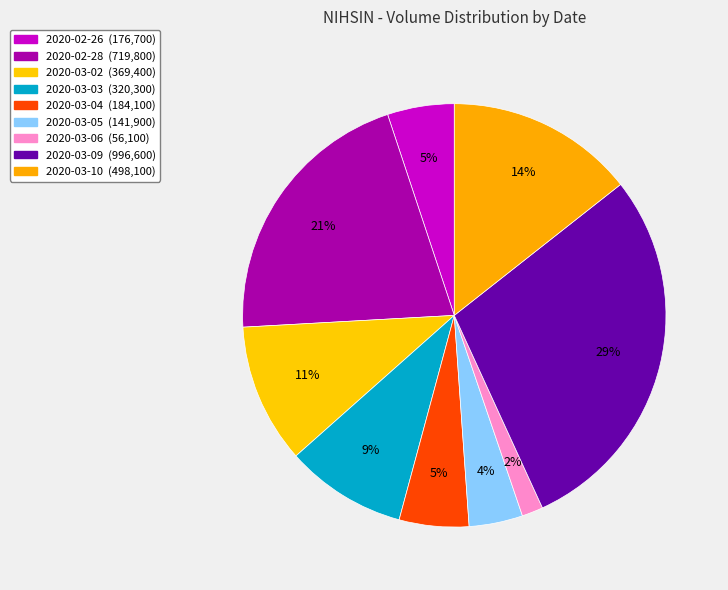

Which slice is the smallest?

2020-03-06